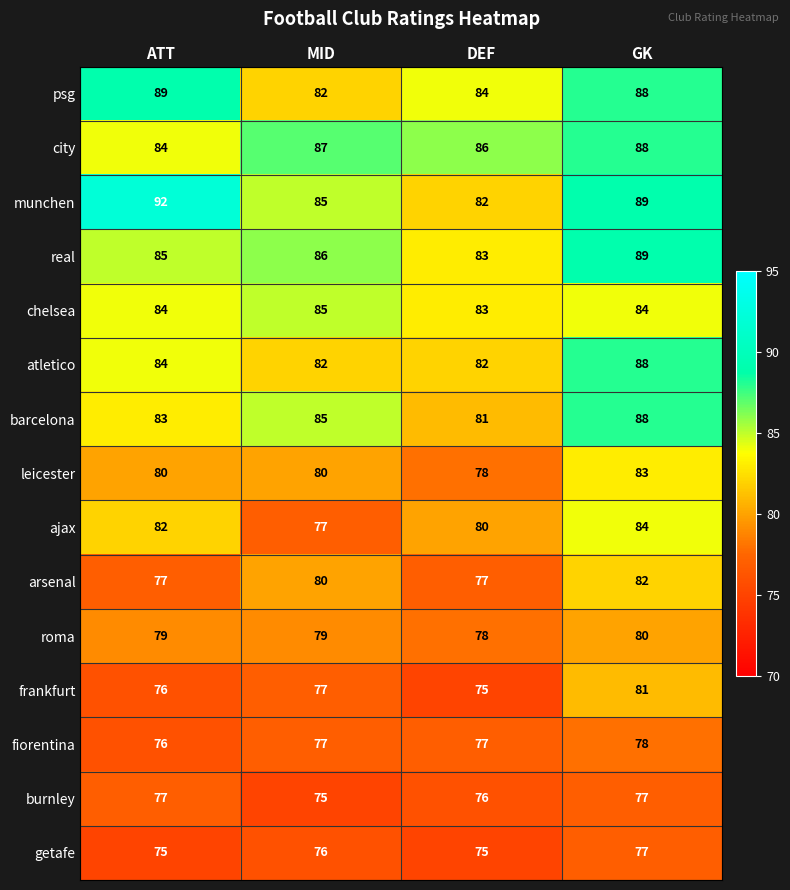

Read the psg value at GK.

88